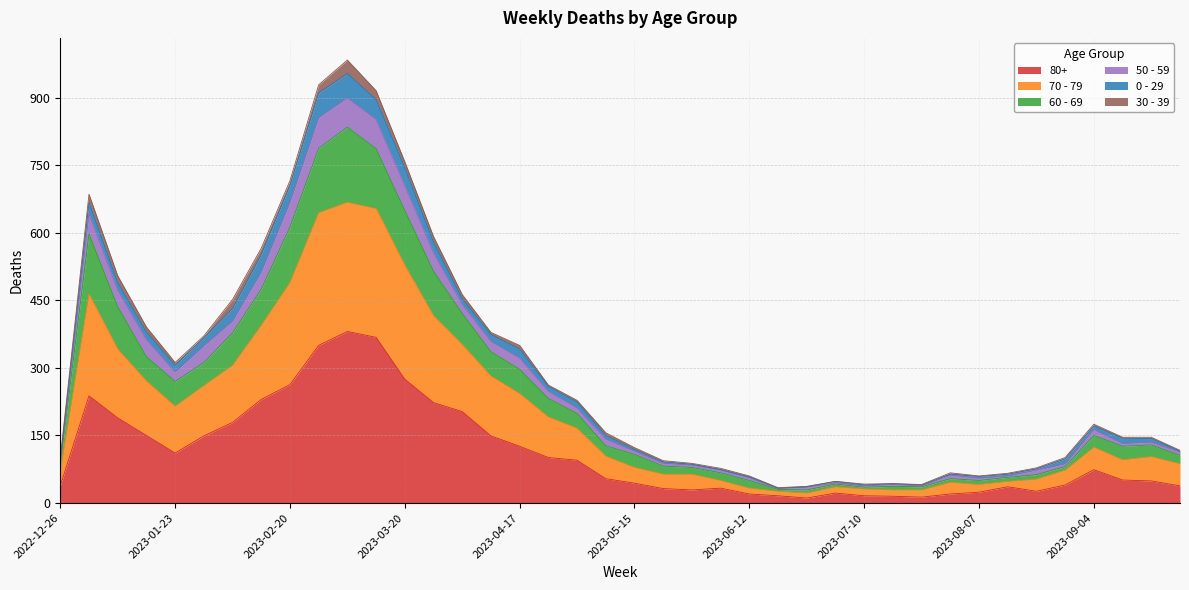

Between 2023-01-02 and 2023-06-05, which is larger?

2023-01-02